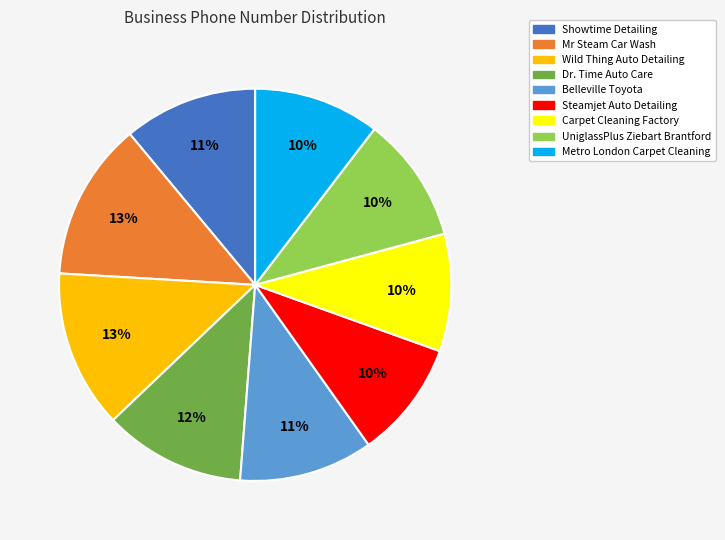

Count the number of slices in the pie.

9